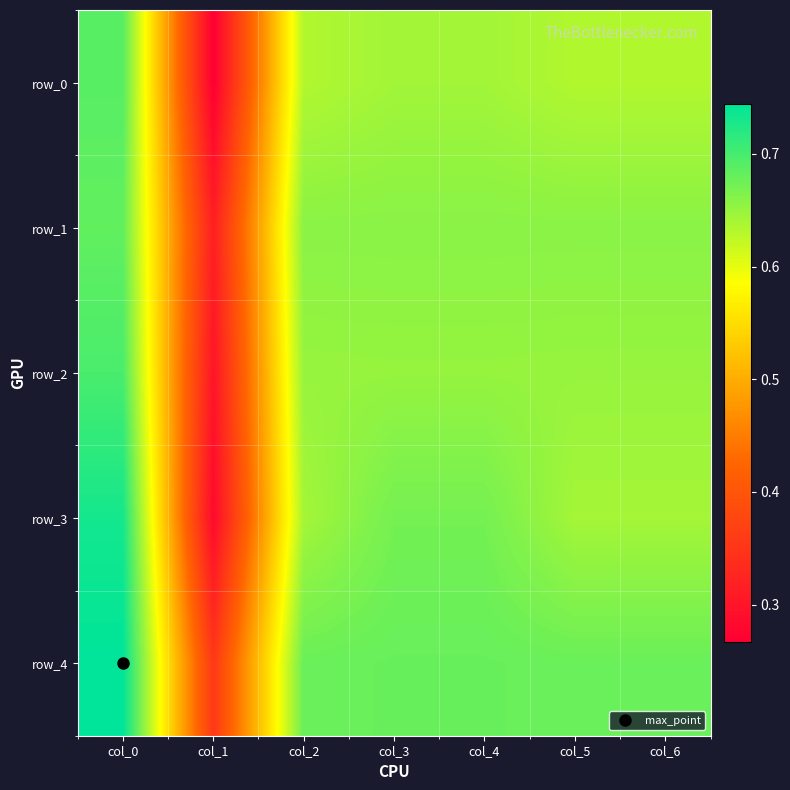

Count the number of categories in the chart.

7